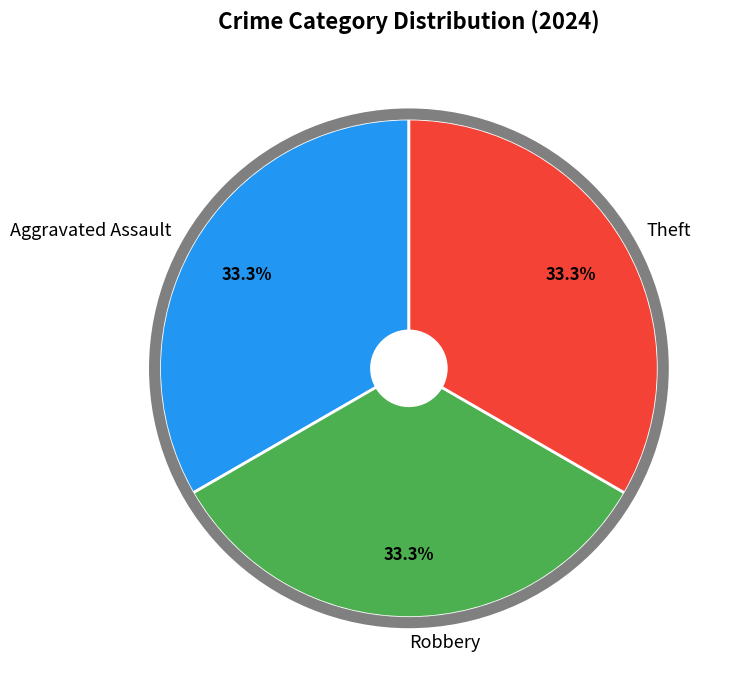

The Theft slice represents 21% of the pie. True or false?

False